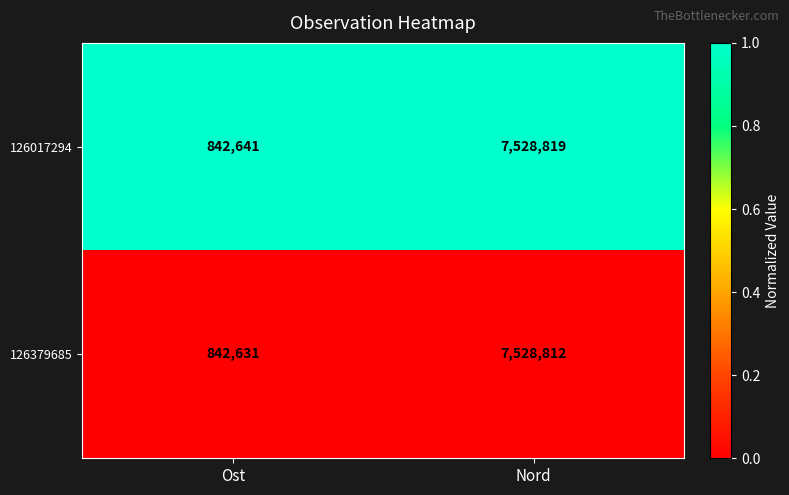

List the series in order of their peak value, lowest first.

126379685, 126017294